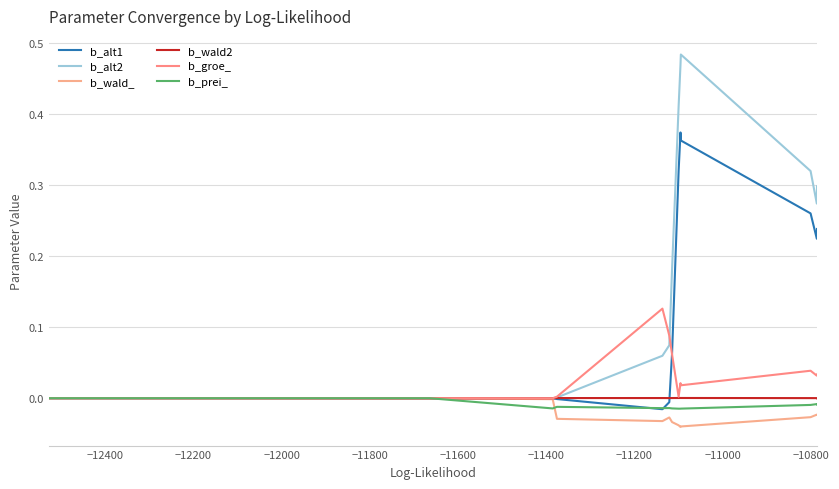

After their last crossing, which series has the higher values: b_prei_ or b_wald_?

b_prei_